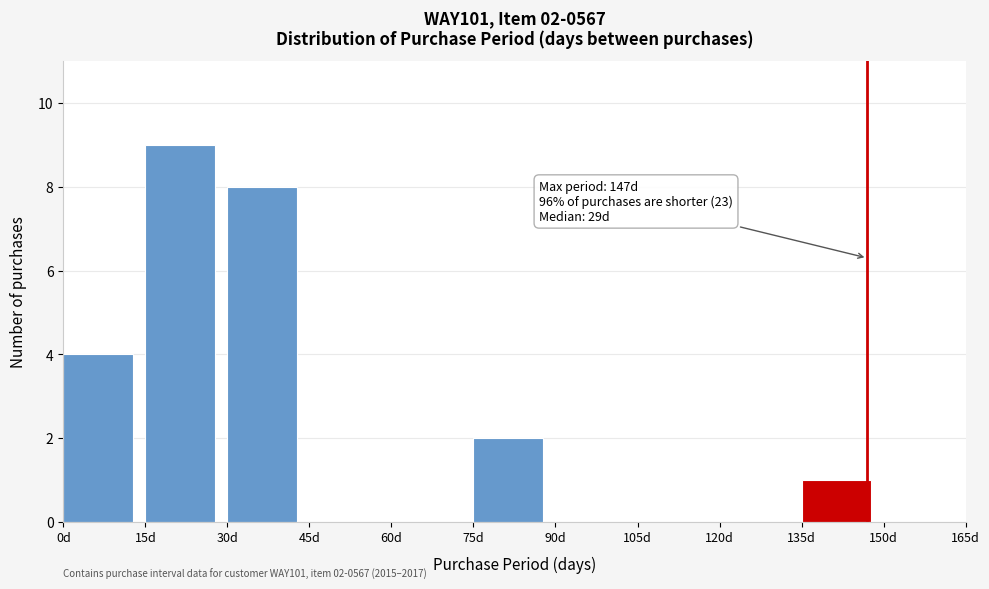

Over which range of the x-axis is the bar tallest?

15 to 30